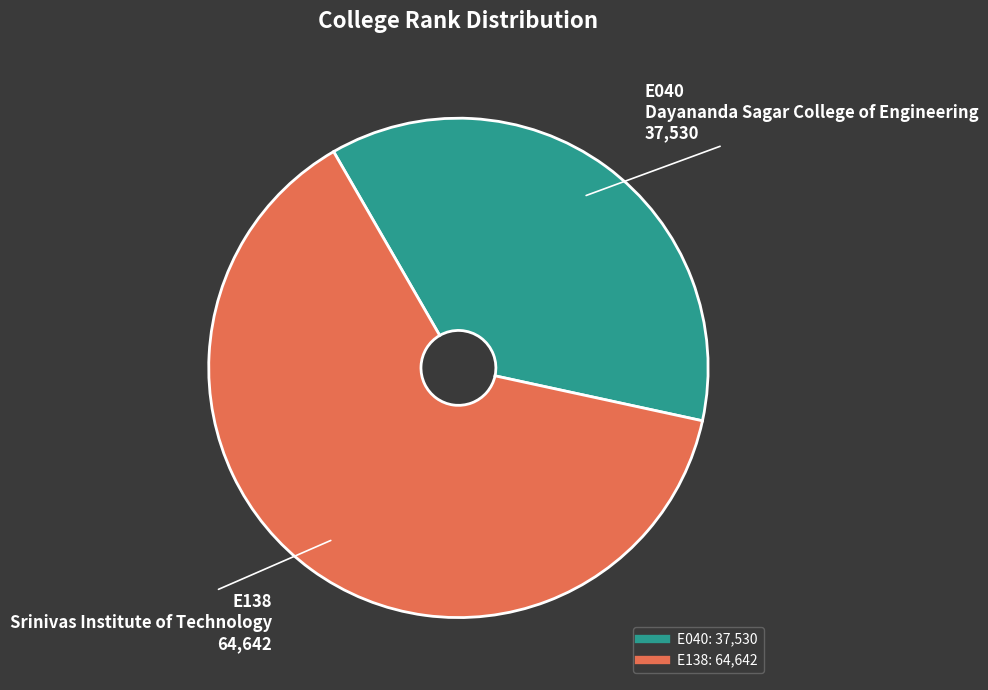

How many slices are in this pie chart?

2